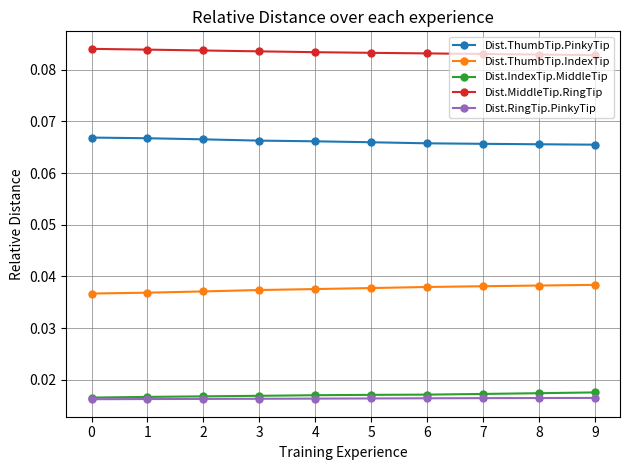

List the series in order of their peak value, highest first.

Dist.MiddleTip.RingTip, Dist.ThumbTip.PinkyTip, Dist.ThumbTip.IndexTip, Dist.IndexTip.MiddleTip, Dist.RingTip.PinkyTip